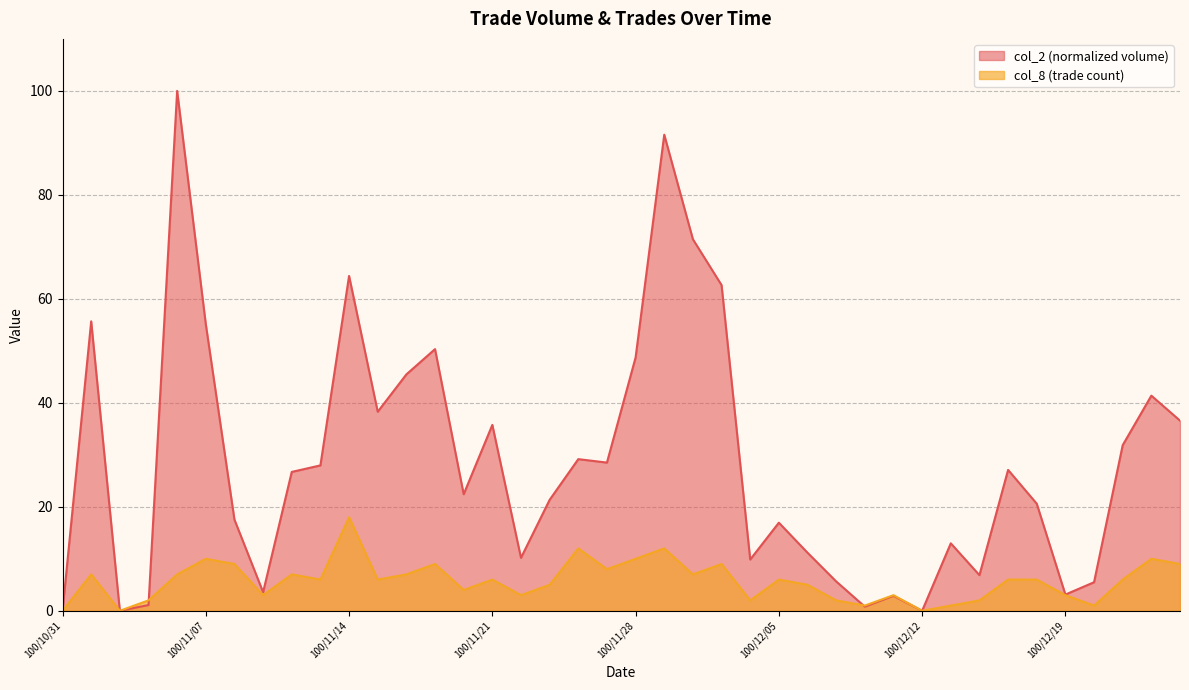

What is the average value of the col_8 series?

5.8